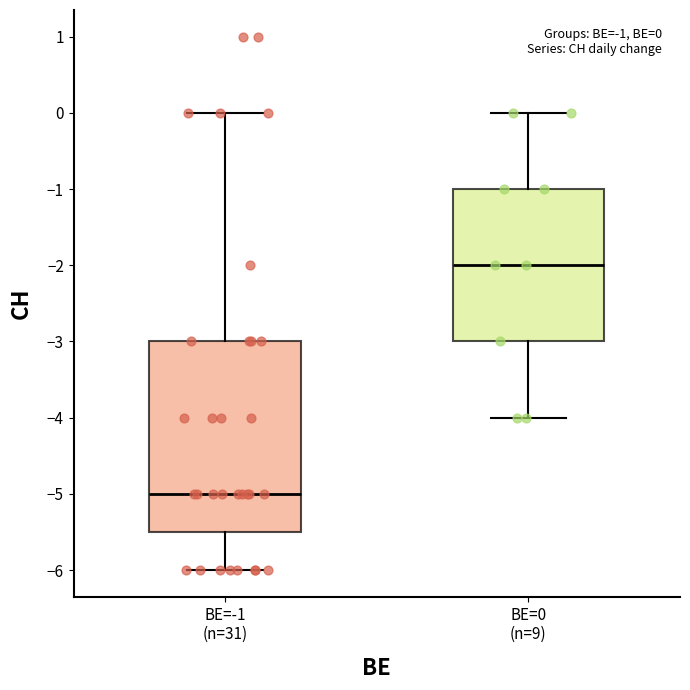

Comparing the boxes themselves (not the whiskers), which one is the tallest?

BE=-1 (n=31)